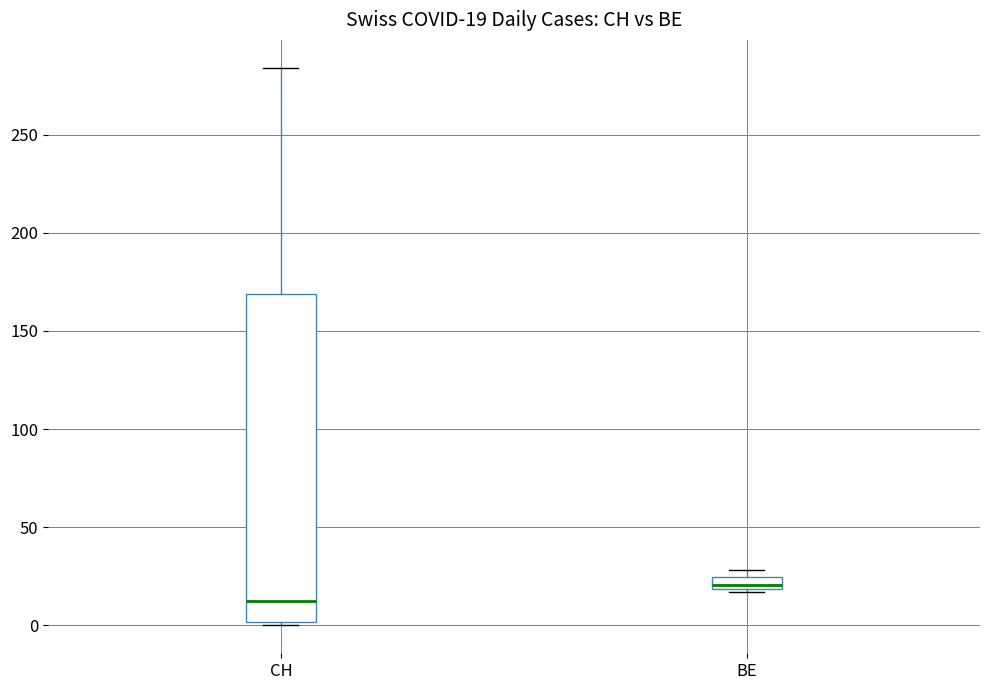

Which box's median line is the highest?

BE